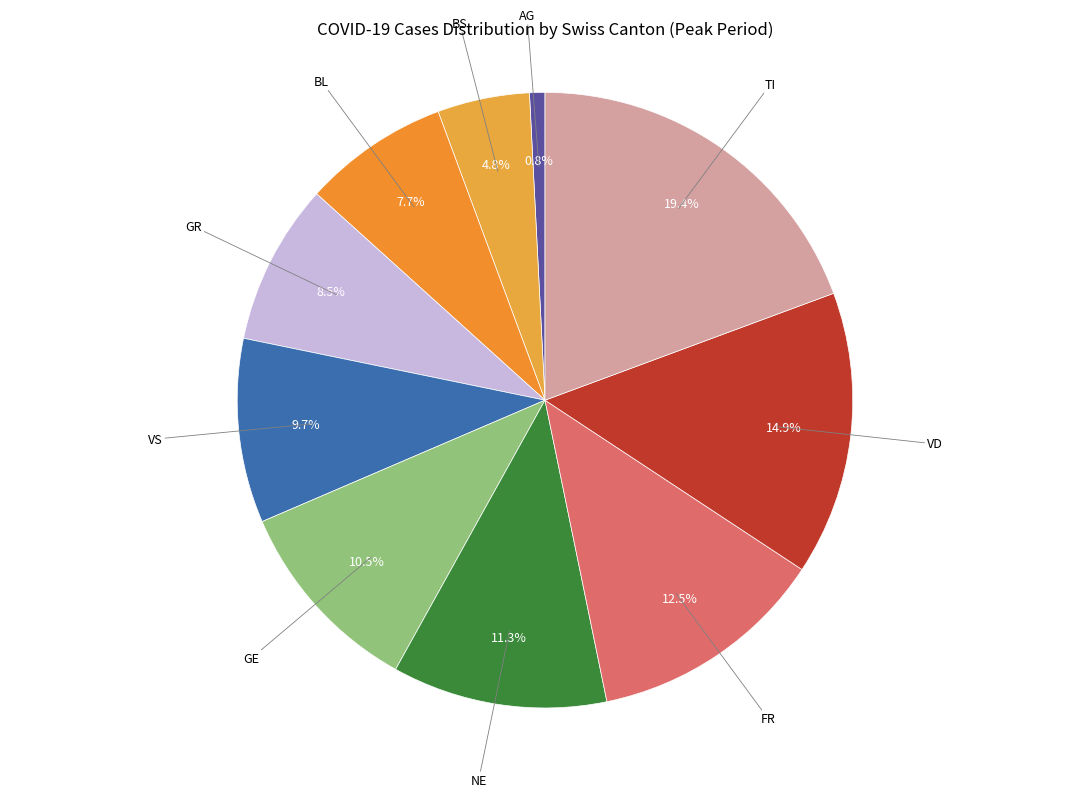

What portion of the pie excludes NE?

88.7%